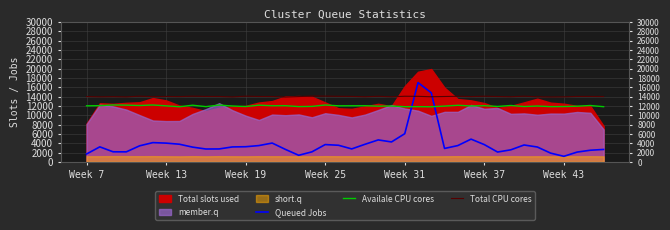

Is the value of Queued Jobs at 14 greater than the value of Availale CPU cores at 27?

No